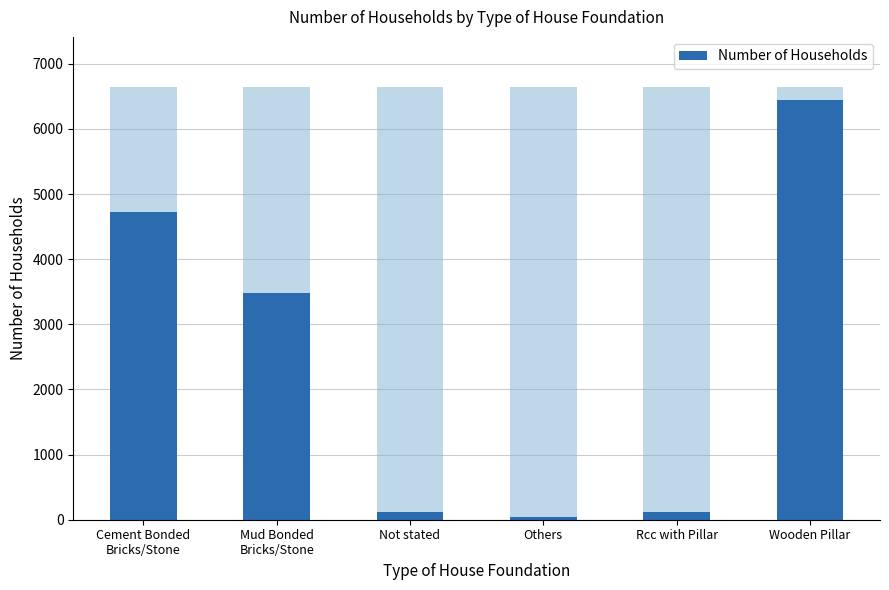

Which has a higher value, Not stated or Rcc with Pillar?

Not stated